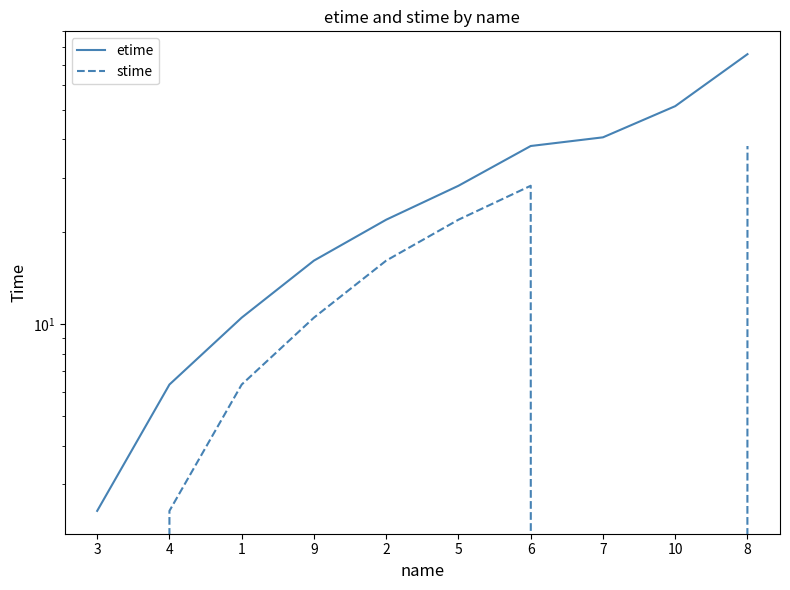

True or false: etime and stime cross at least once.

False